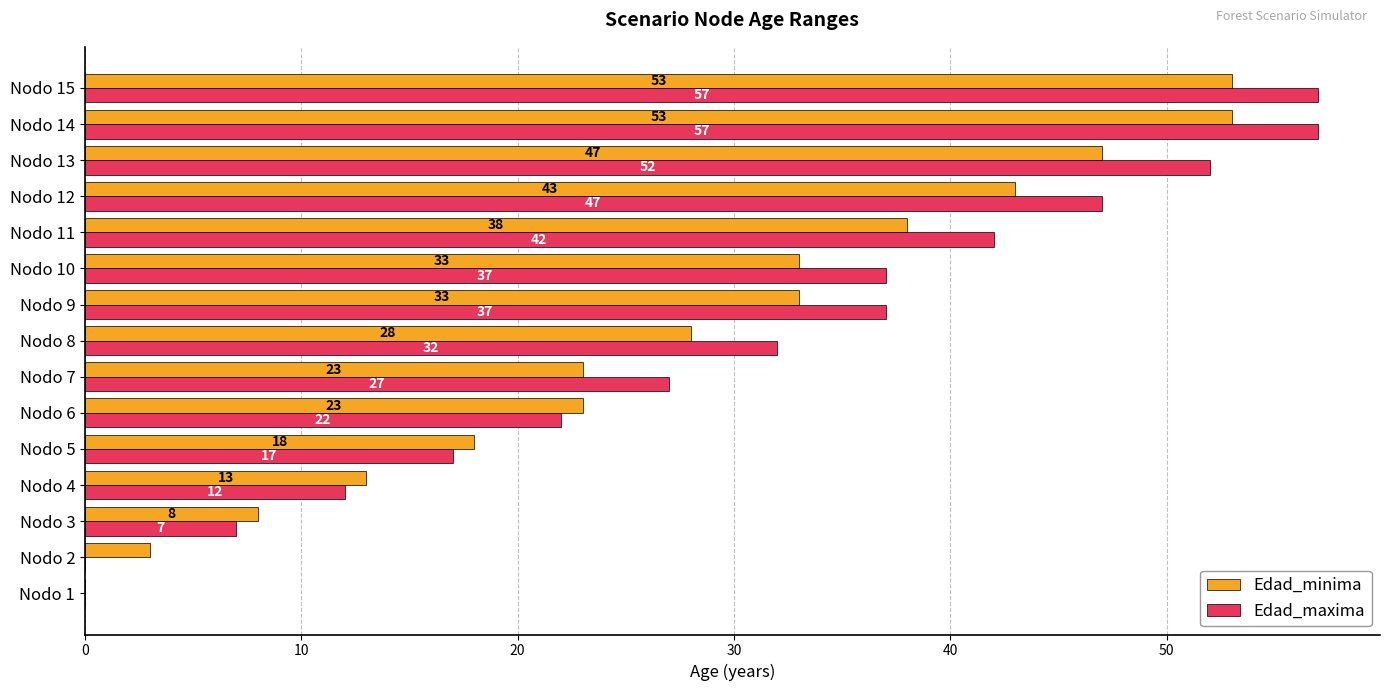

Which series changed the most between Nodo 3 and Nodo 13?

Edad_maxima